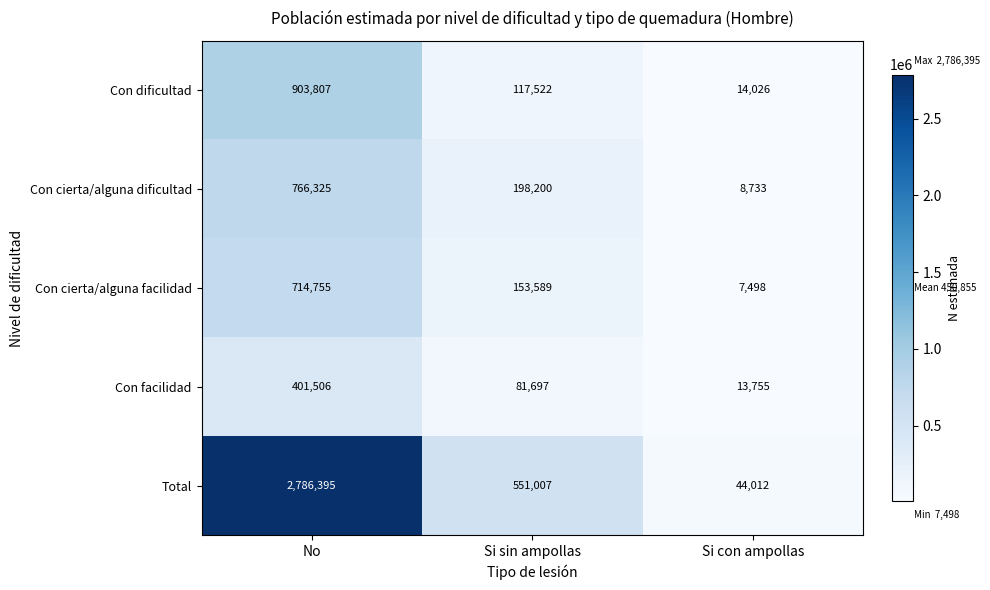

Reading right to left, what are all the values shown in this chart?

Con dificultad: Si con ampollas=14026	Si sin ampollas=117522	No=903807
Con cierta/alguna dificultad: Si con ampollas=8733	Si sin ampollas=198200	No=766325
Con cierta/alguna facilidad: Si con ampollas=7498	Si sin ampollas=153589	No=714755
Con facilidad: Si con ampollas=13755	Si sin ampollas=81697	No=401506
Total: Si con ampollas=44012	Si sin ampollas=551007	No=2786395